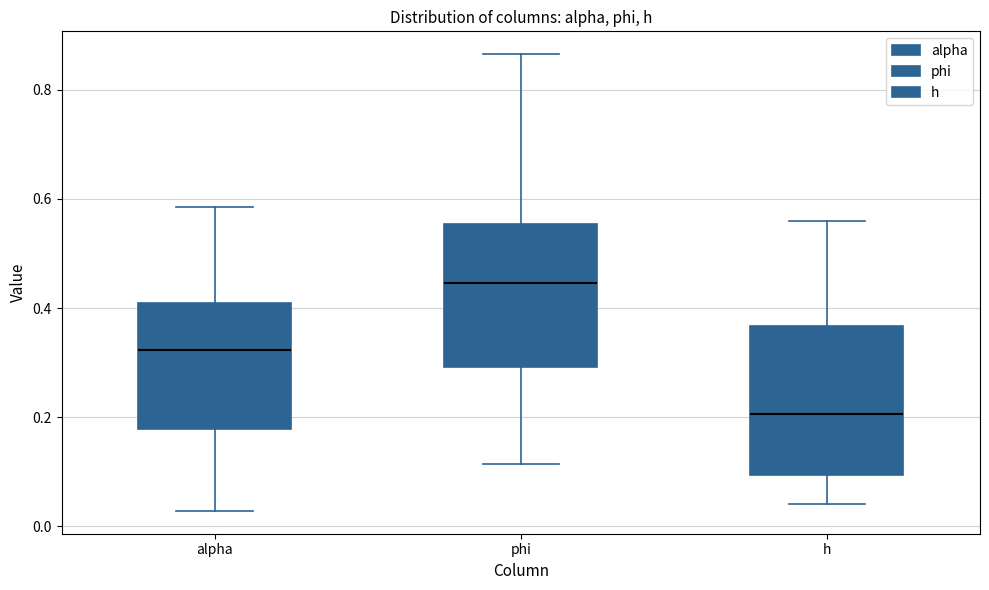

Reading left to right, read every box against the y-axis: the position of its median line, the range the box covers, and the ends of its whiskers. The values are not printed on the chart, so give them approximately, as read against the axis.

alpha: median 0.32, box 0.18 to 0.40, whiskers 0.02 to 0.58
phi: median 0.44, box 0.30 to 0.56, whiskers 0.12 to 0.86
h: median 0.20, box 0.10 to 0.36, whiskers 0.04 to 0.56